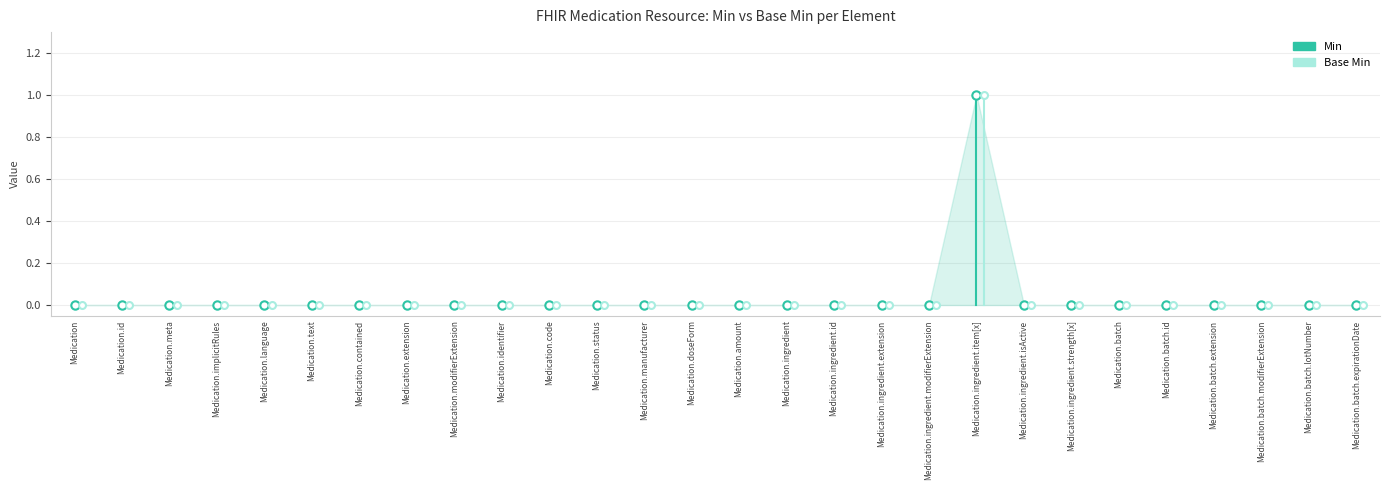

True or false: Min and Base Min cross at least once.

False